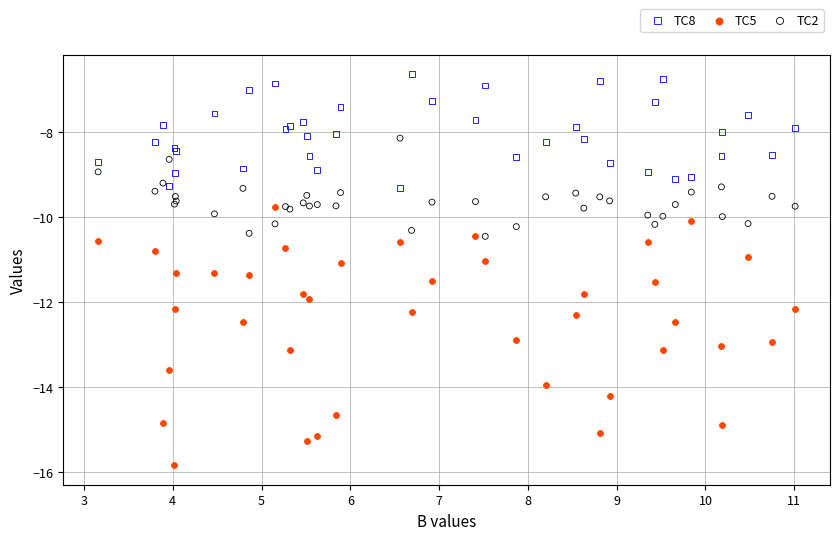

What is the X range (max minus min) for the scatter plot?

7.8